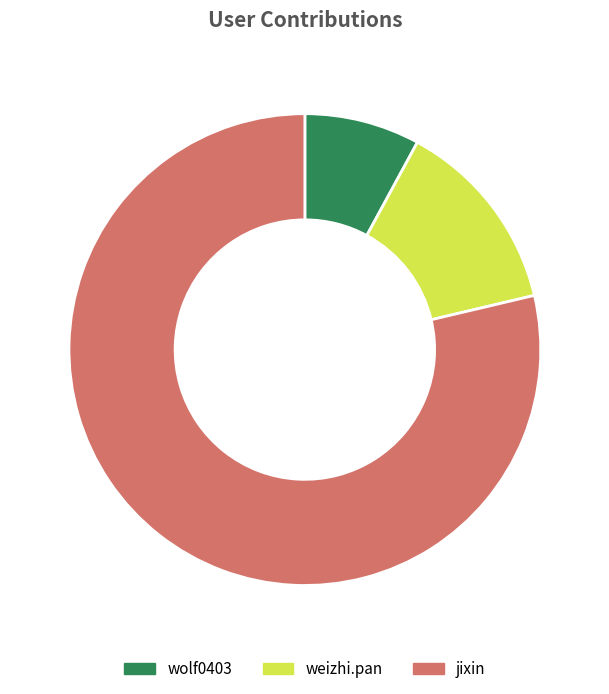

What is the smallest slice in the pie chart?

wolf0403